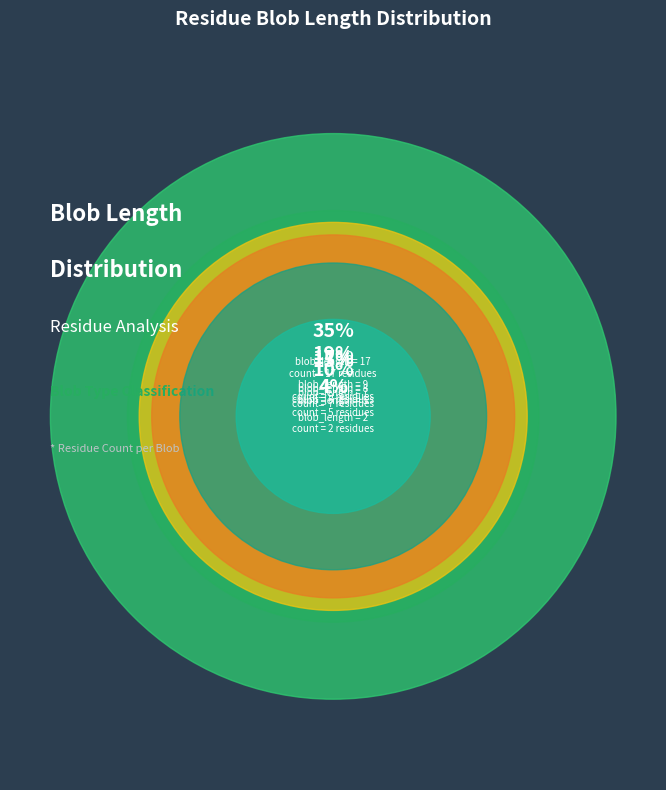

Is the sum of 17 and 5 greater than half?

No